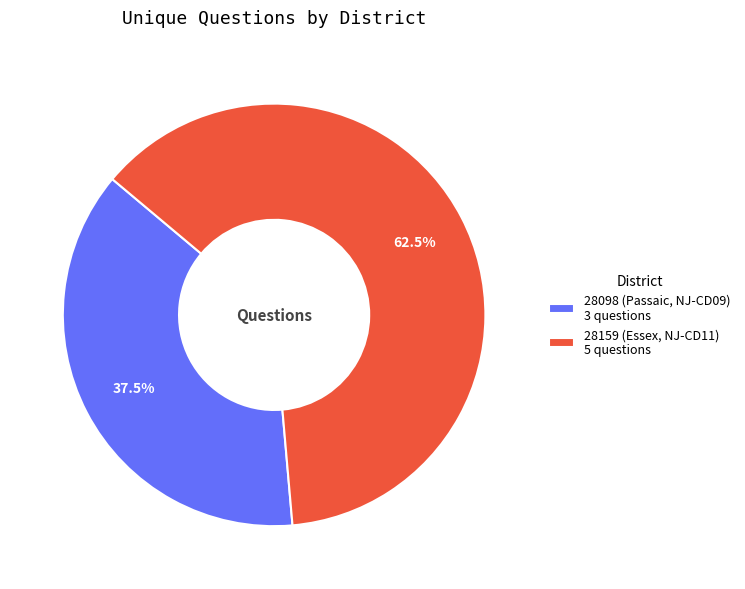

Which category accounts for the majority?

28159 (Essex, NJ-CD11)